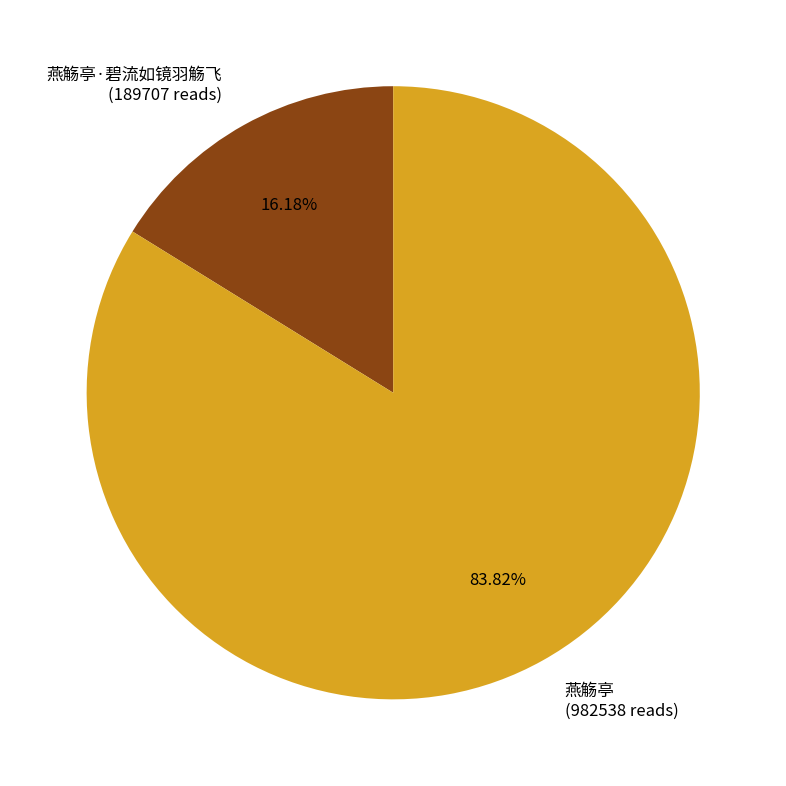

Does 燕觞亭 (982538 reads) account for over 50% of the chart?

Yes